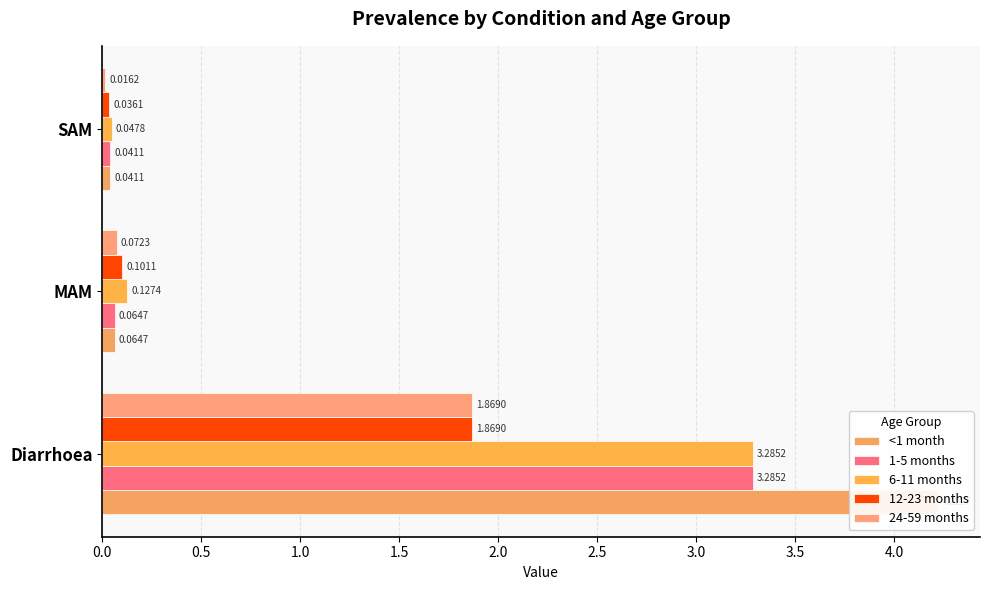

How many categories are shown in the chart?

3